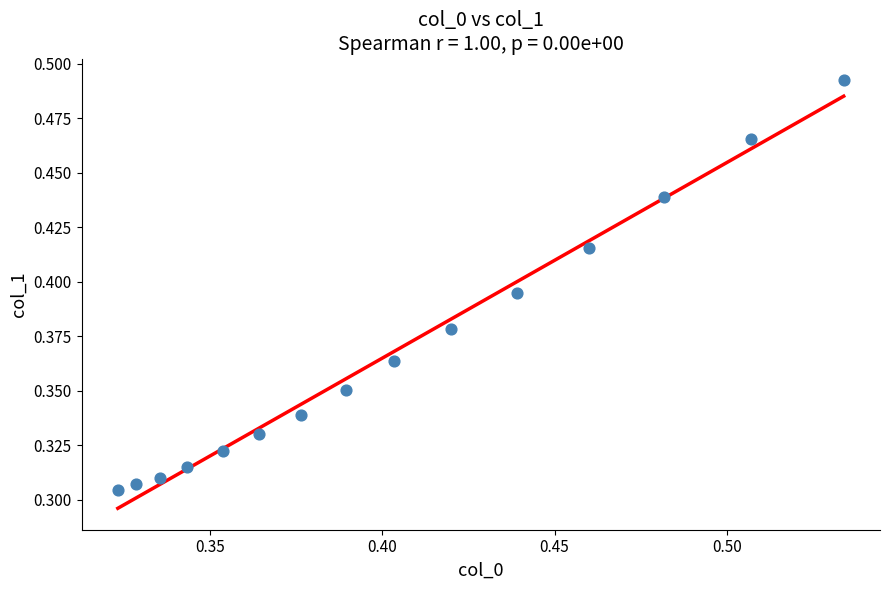

How many data points are displayed?

15